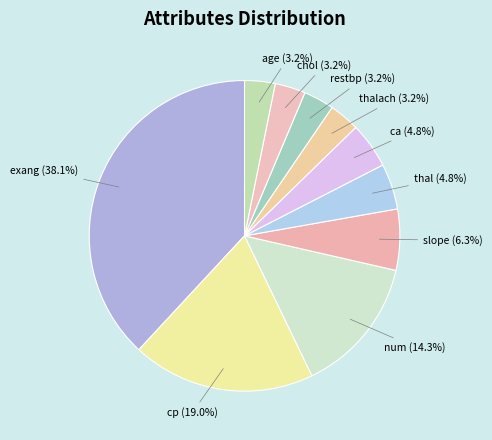

What is the ratio of the value at slope (6.3%) to the value at age (3.2%)?

2.0